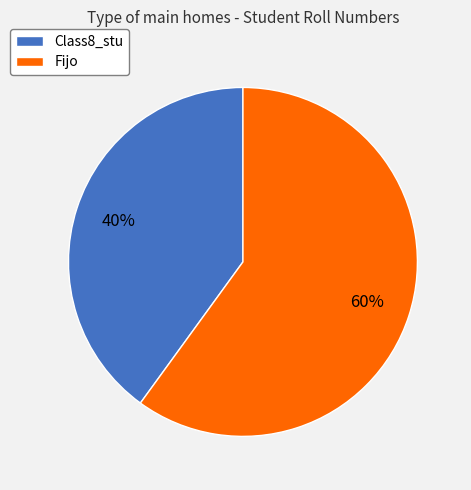

The Fijo slice represents 60% of the pie. True or false?

True